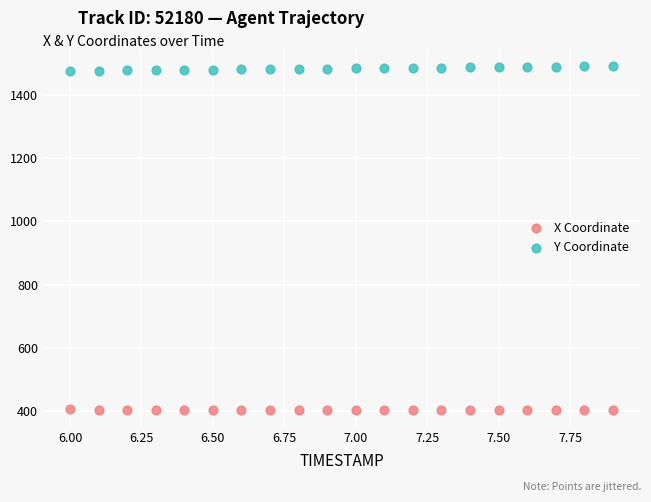

Which series contains the highest Y value?

Y Coordinate